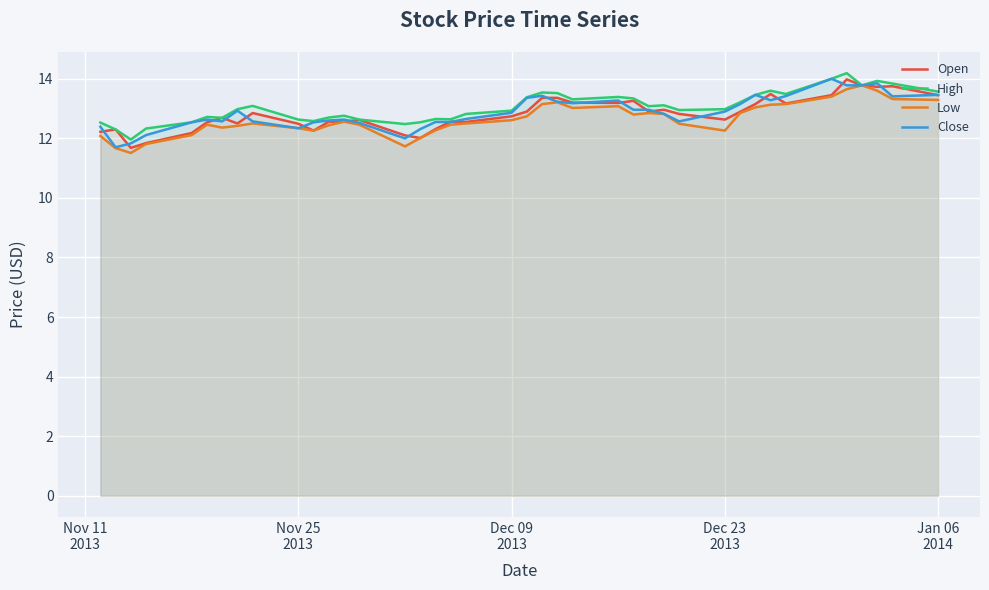

Which series has the largest total across all categories?

High